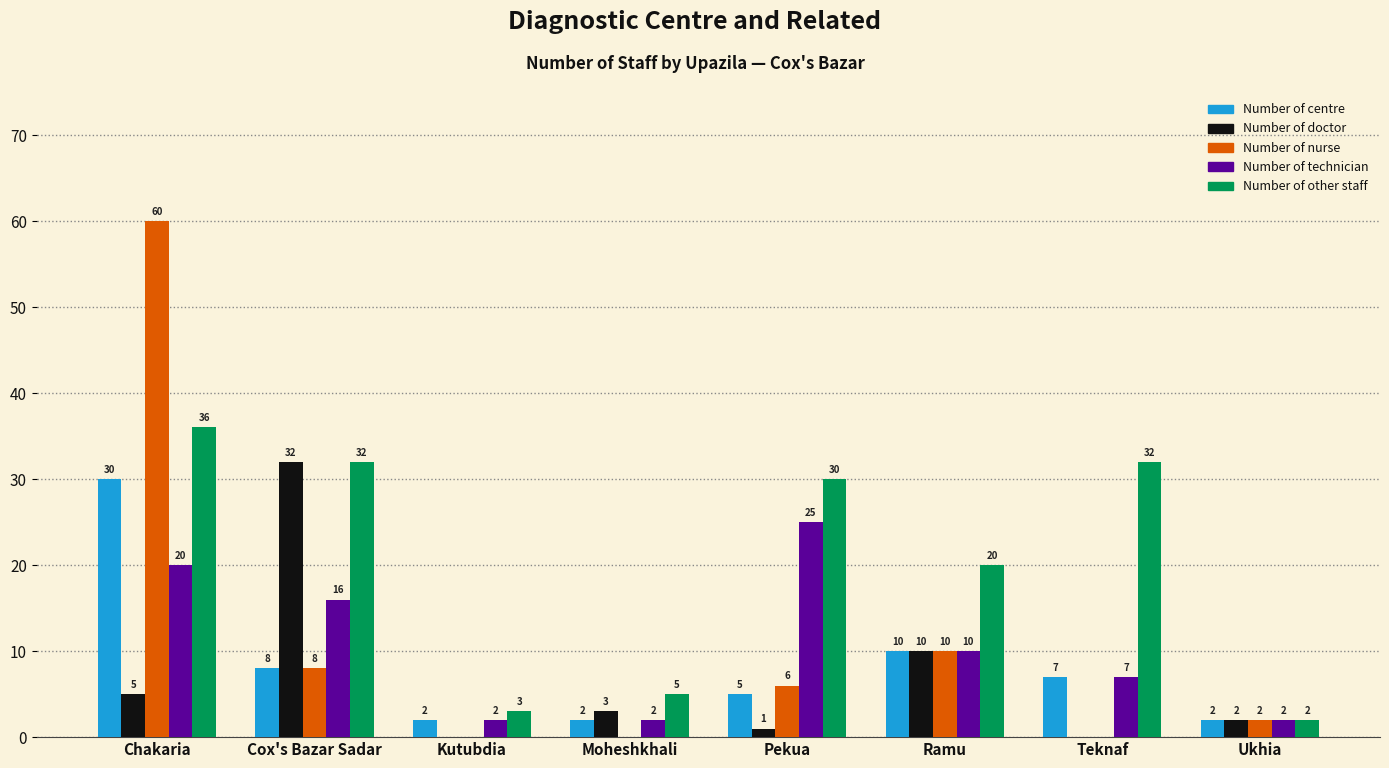

The Number of technician series shows 20 at Chakaria. True or false?

True